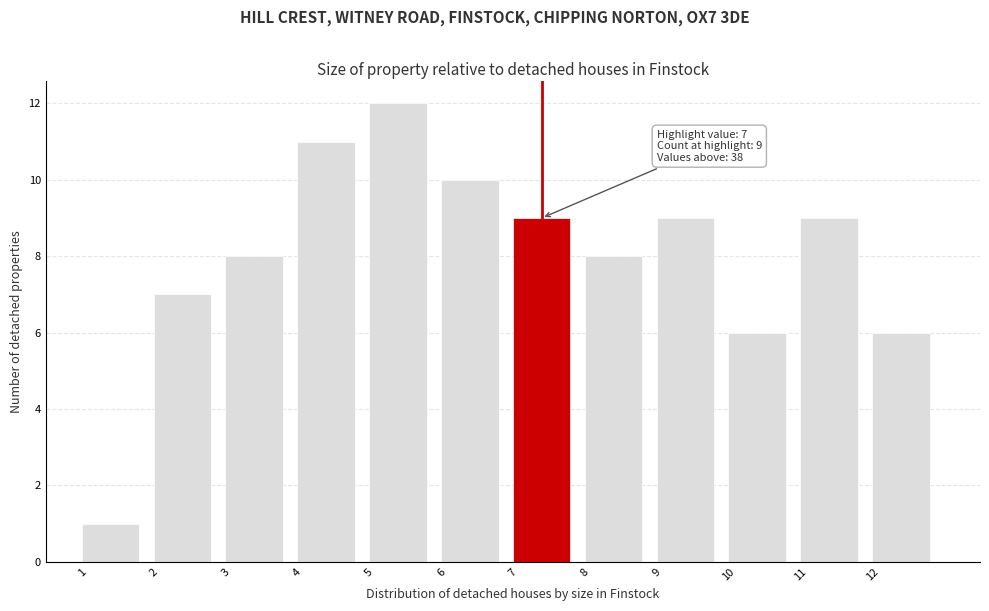

Over which range of the x-axis is the bar tallest?

5 to 6